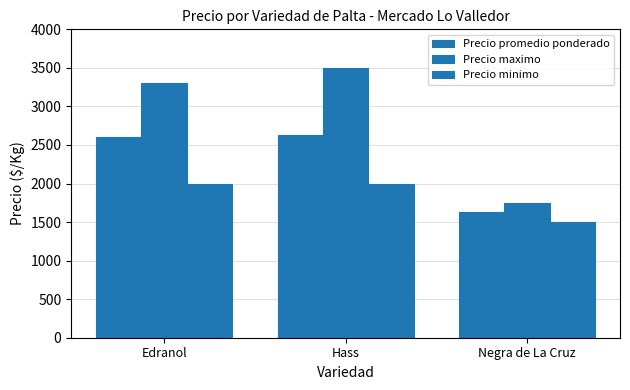

List the series in order of their overall mean, highest first.

Precio maximo, Precio promedio ponderado, Precio minimo